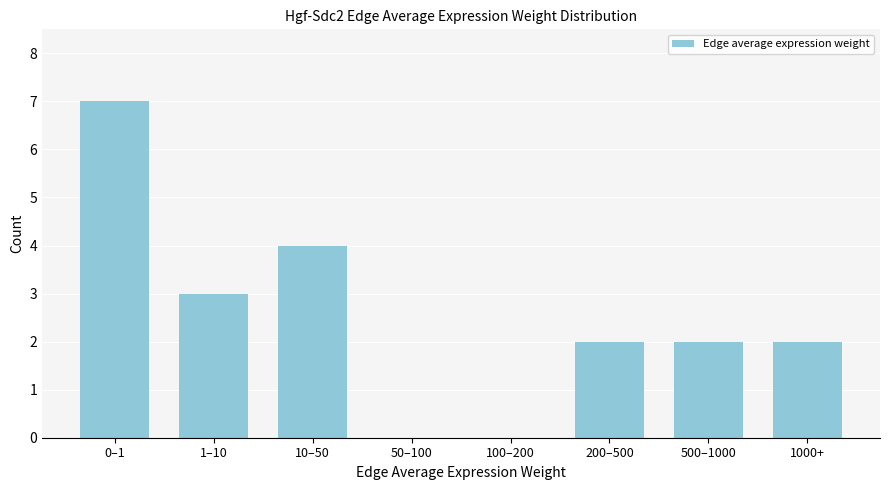

Reading right to left, extract all data points from this chart.

1000+=2	500–1000=2	200–500=2	100–200=0	50–100=0	10–50=4	1–10=3	0–1=7